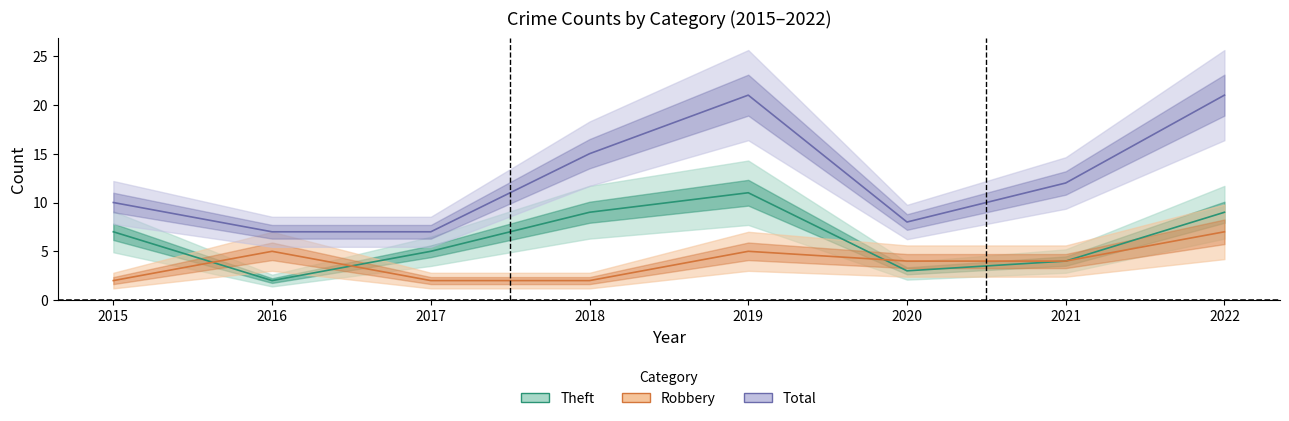

Which category has the lowest value in the Total series?

2016